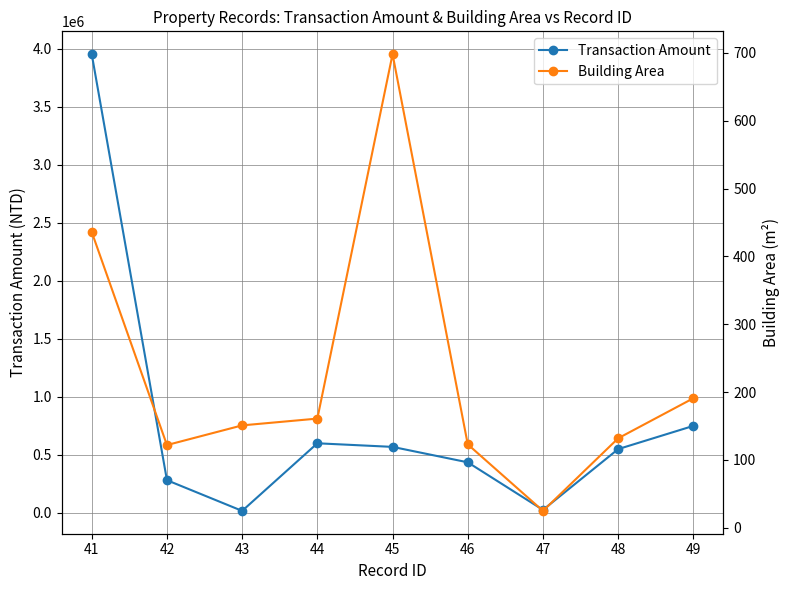

Which has a higher value, 42 or 45?

45